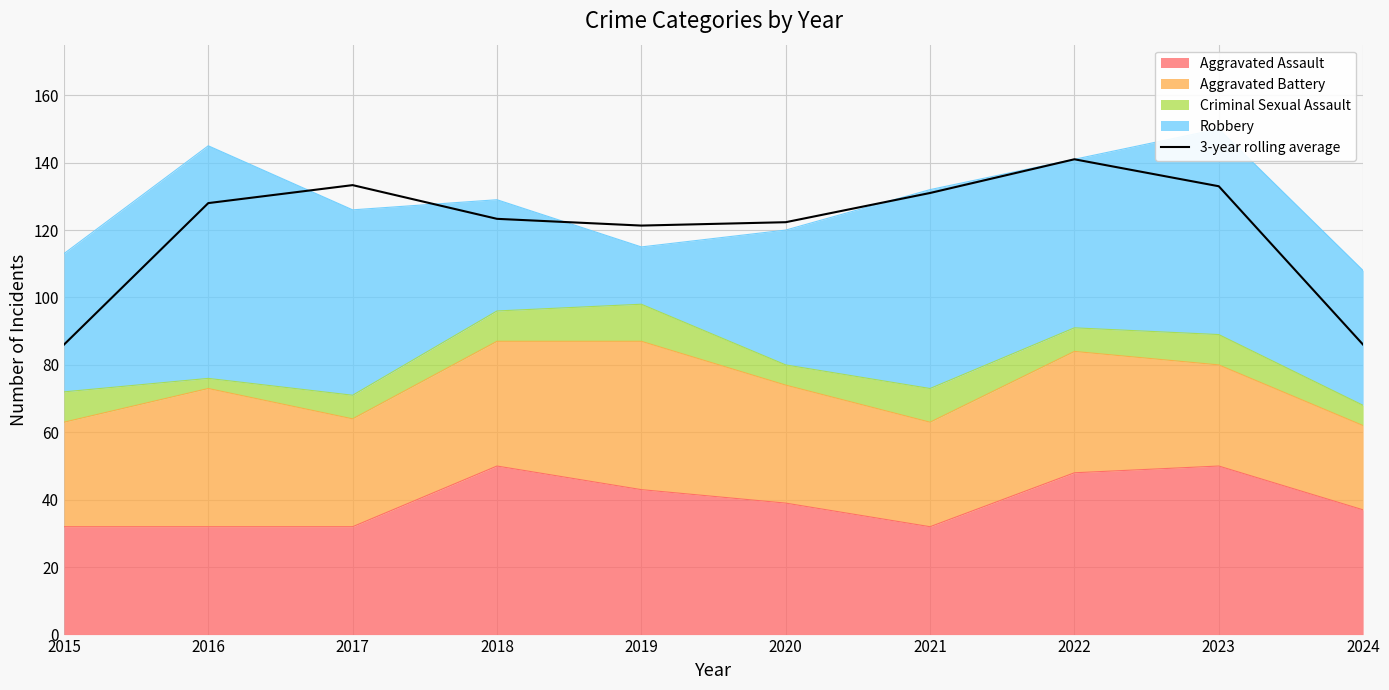

Is it true that the value at 2020 is 122.3?

True